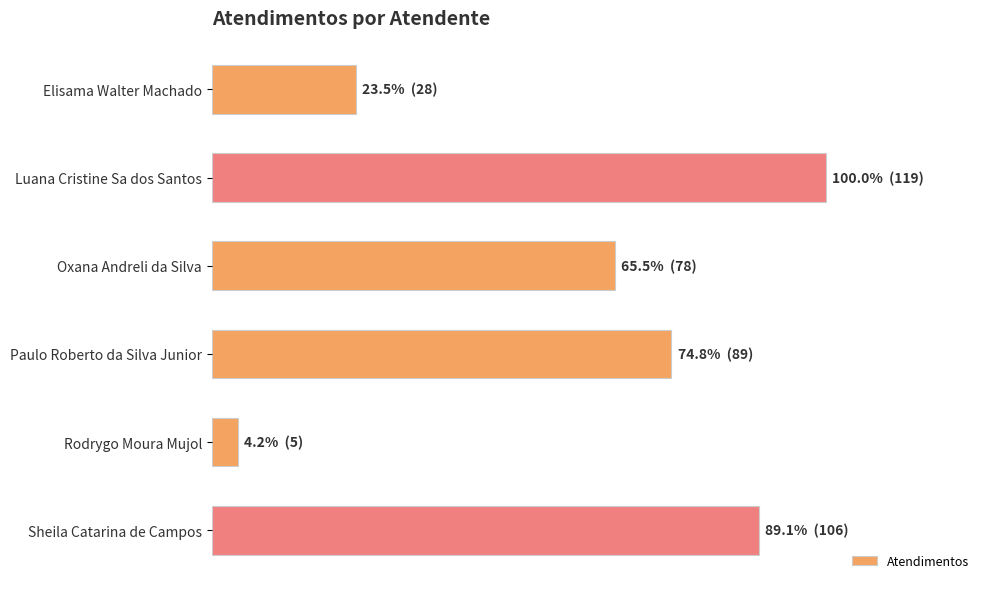

What is the greatest value displayed?

119